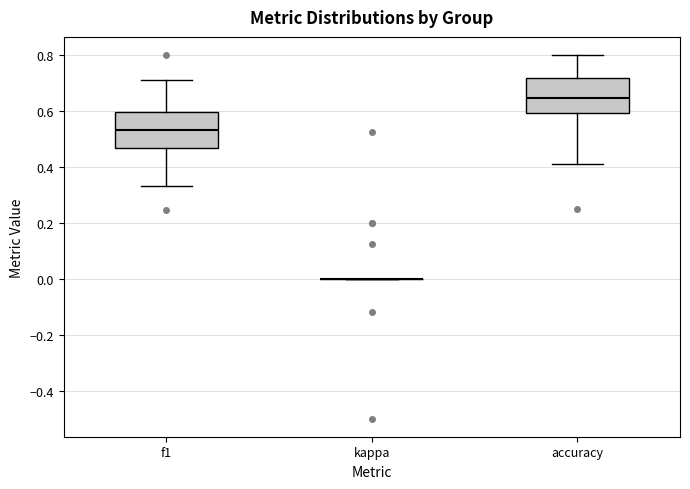

Reading left to right, read every box against the y-axis: the position of its median line, the range the box covers, and the ends of its whiskers. The values are not printed on the chart, so give them approximately, as read against the axis.

f1: median 0.54, box 0.46 to 0.60, whiskers 0.34 to 0.72
kappa: box collapsed to a line at 0.00, whiskers 0.00 to 0.00
accuracy: median 0.64, box 0.60 to 0.72, whiskers 0.42 to 0.80